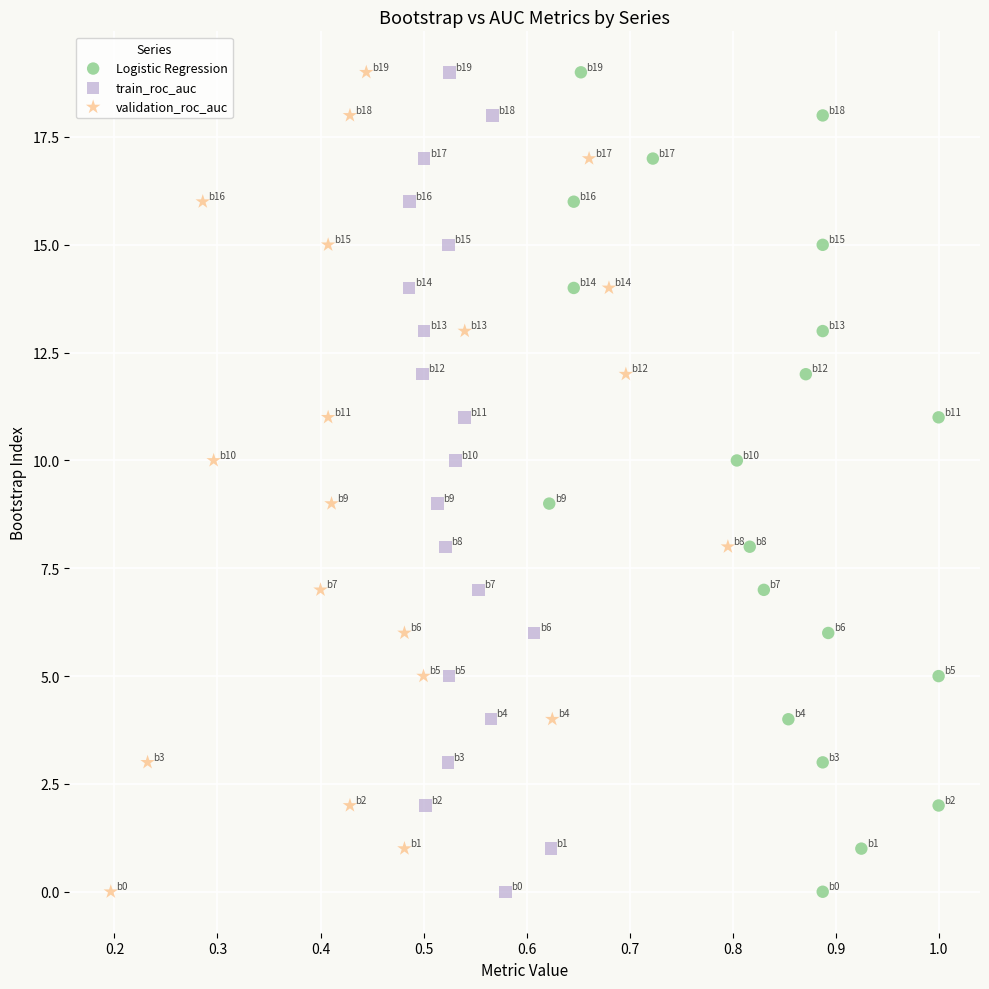

What are all the series names shown in the legend?

Logistic Regression, train_roc_auc, validation_roc_auc